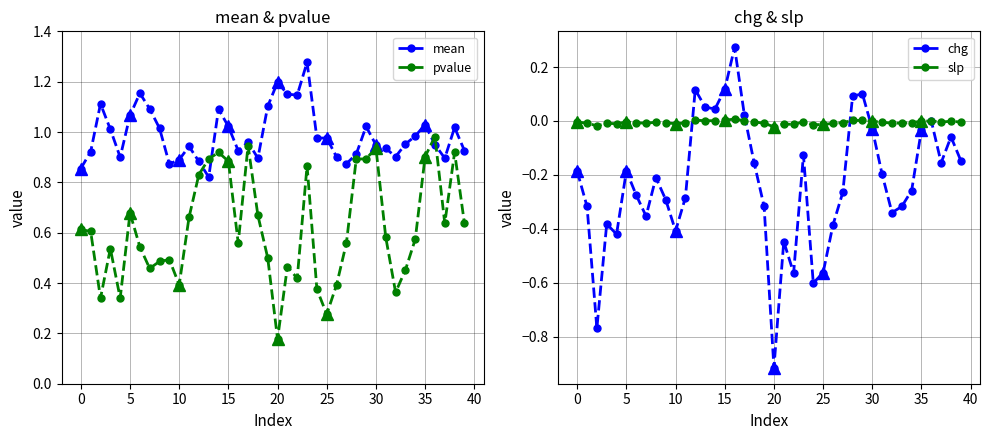

Reading left to right, list all the values displayed in this chart.

mean: 0.9	0.9	1.1	1.0	0.9	1.1	1.2	1.1	1.0	0.9	0.9	0.9	0.9	0.8	1.1	1.0	0.9	1.0	0.9	1.1	1.2	1.1	1.1	1.3	1.0	1.0	0.9	0.9	0.9	1.0	0.9	0.9	0.9	1.0	1.0	1.0	0.9	0.9	1.0	0.9
pvalue: 0.6	0.6	0.3	0.5	0.3	0.7	0.5	0.5	0.5	0.5	0.4	0.7	0.8	0.9	0.9	0.9	0.6	0.9	0.7	0.5	0.2	0.5	0.4	0.9	0.4	0.3	0.4	0.6	0.9	0.9	0.9	0.6	0.4	0.5	0.6	0.9	1.0	0.6	0.9	0.6
chg: -0.2	-0.3	-0.8	-0.4	-0.4	-0.2	-0.3	-0.4	-0.2	-0.3	-0.4	-0.3	0.1	0.1	0.0	0.1	0.3	0.0	-0.2	-0.3	-0.9	-0.4	-0.6	-0.1	-0.6	-0.6	-0.4	-0.3	0.1	0.1	-0.0	-0.2	-0.3	-0.3	-0.3	-0.0	0.0	-0.2	-0.1	-0.1
slp: -0.0	-0.0	-0.0	-0.0	-0.0	-0.0	-0.0	-0.0	-0.0	-0.0	-0.0	-0.0	0.0	0.0	0.0	0.0	0.0	0.0	-0.0	-0.0	-0.0	-0.0	-0.0	-0.0	-0.0	-0.0	-0.0	-0.0	0.0	0.0	-0.0	-0.0	-0.0	-0.0	-0.0	-0.0	0.0	-0.0	-0.0	-0.0